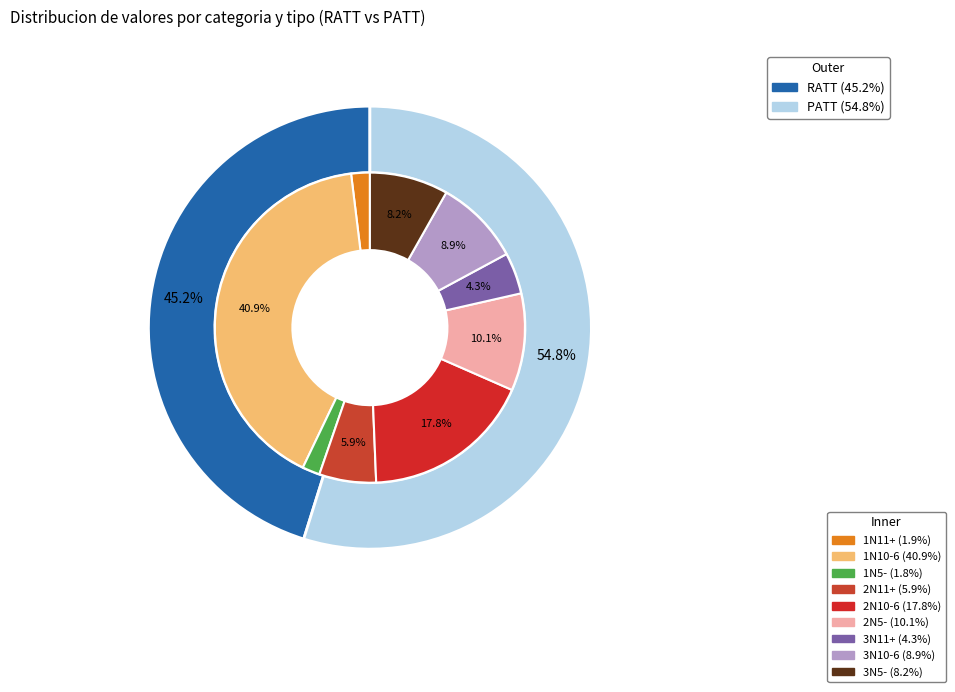

Rank the series at 1N5- from highest to lowest value.

RATT, PATT